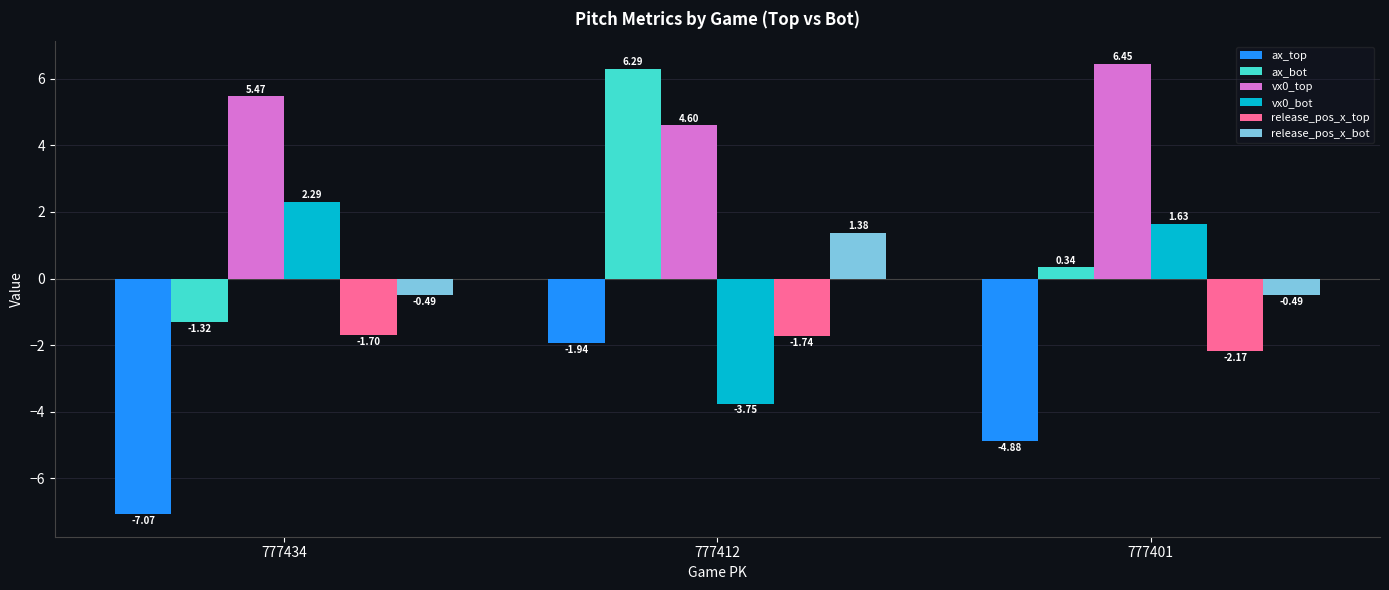

Are the bars horizontal?

No